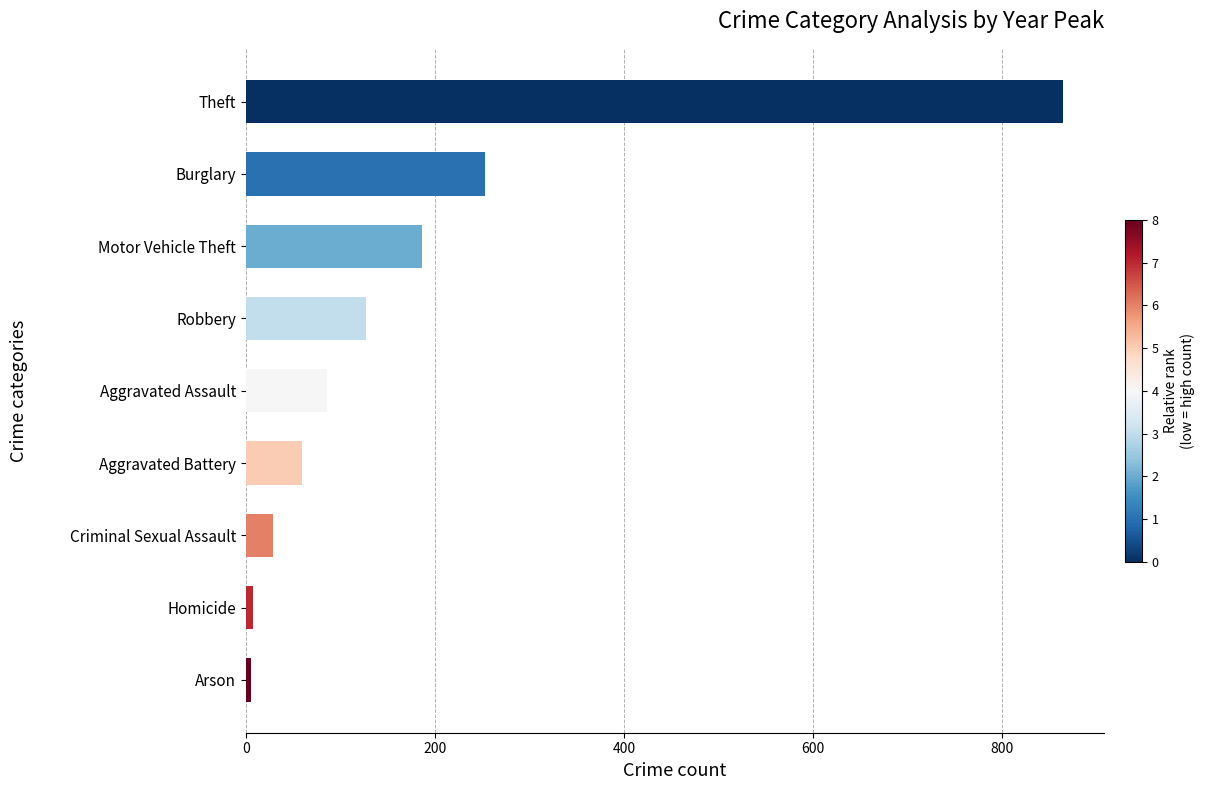

What is the minimum value shown in the chart?

6